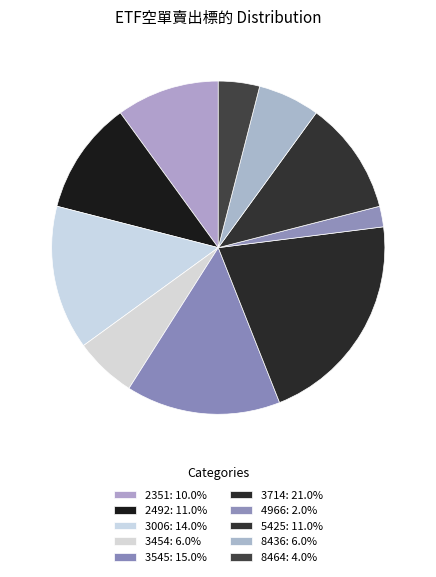

To the nearest percent, what is the difference between the 8436 and 3006 slice percentages?

8%